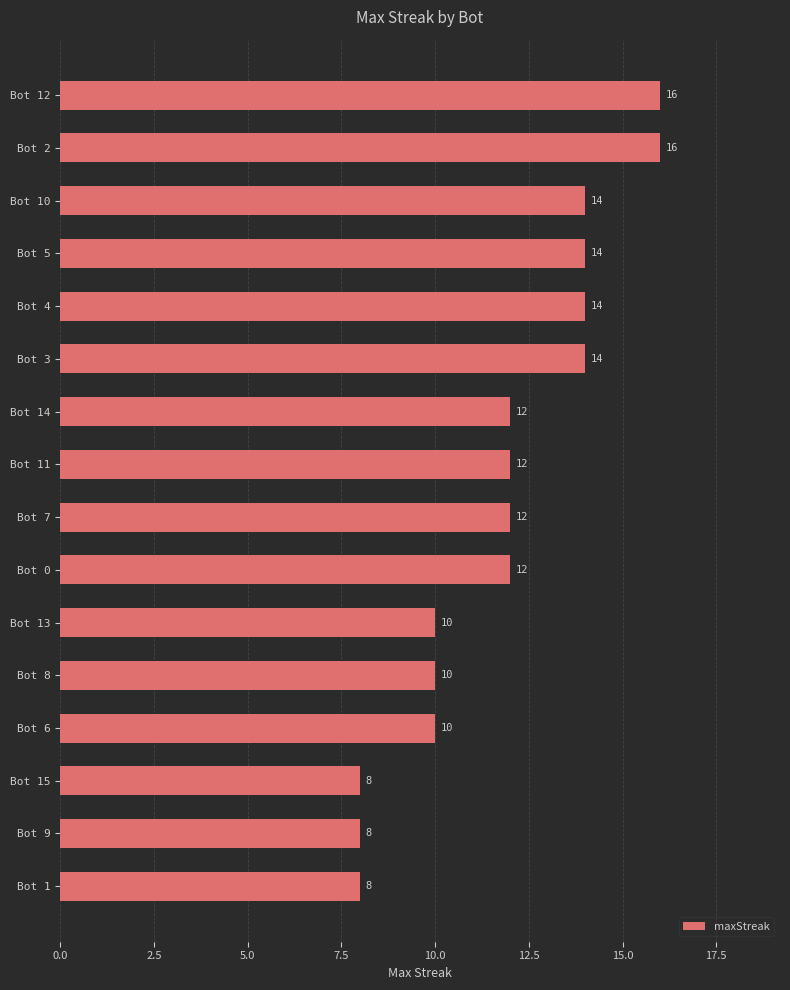

Count the values in the range 10 to 14.

11